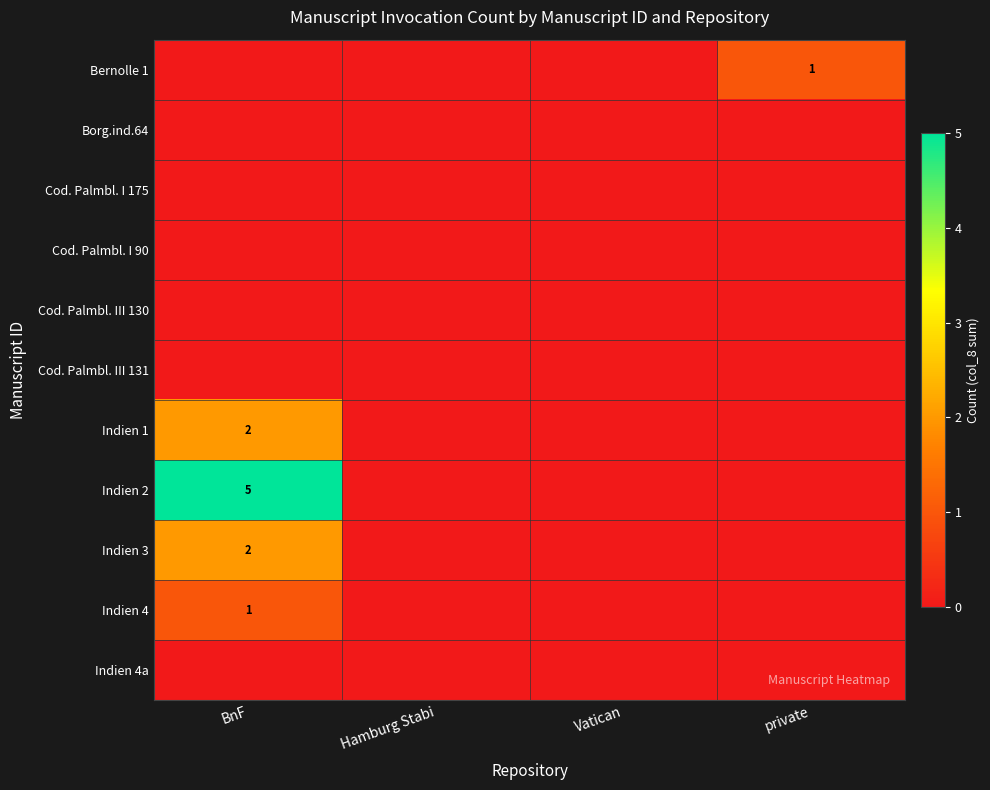

True or false: Indien 2 has a value of 7 at BnF.

False